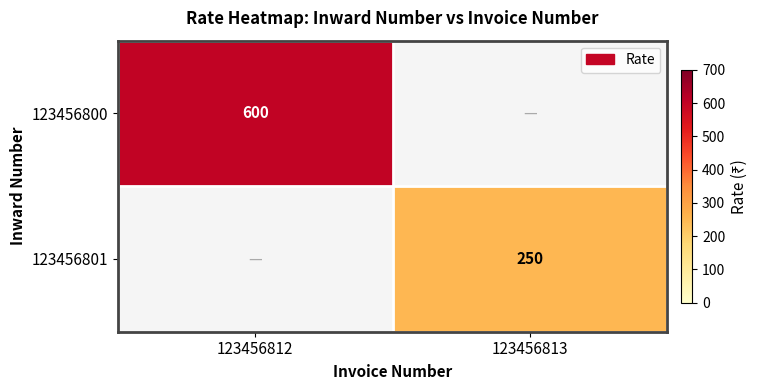

True or false: 123456801 has a value of 130 at 123456813.

False